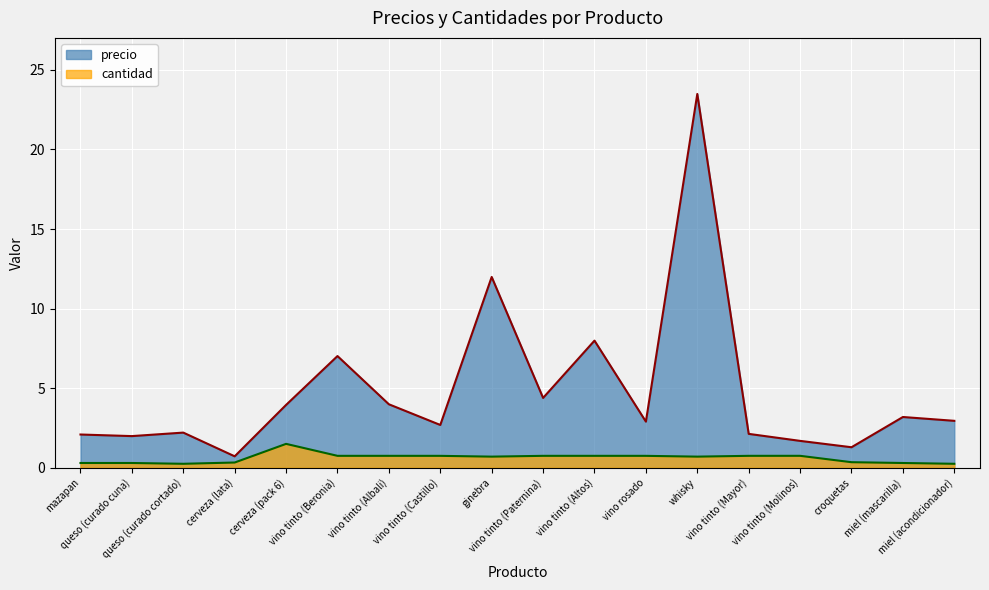

At how many categories does at least one series exceed 10?

2